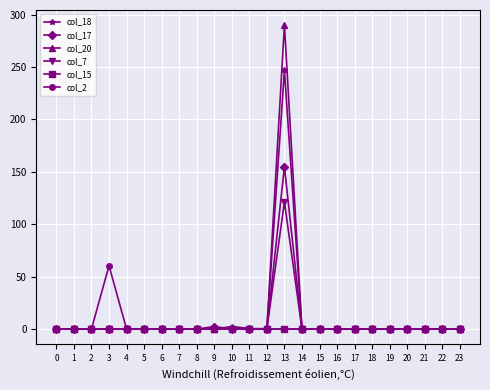

At how many categories does at least one series exceed 141?

1